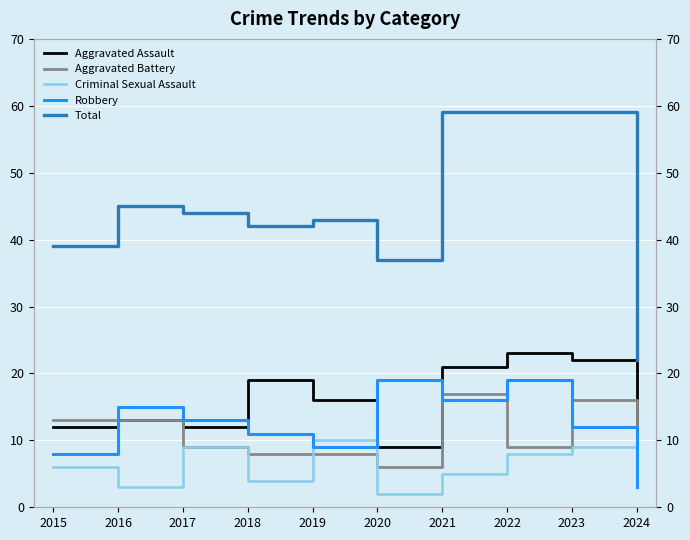

List the labels in order of Aggravated Battery value, smallest first.

2020, 2018, 2019, 2024, 2017, 2022, 2015, 2016, 2023, 2021